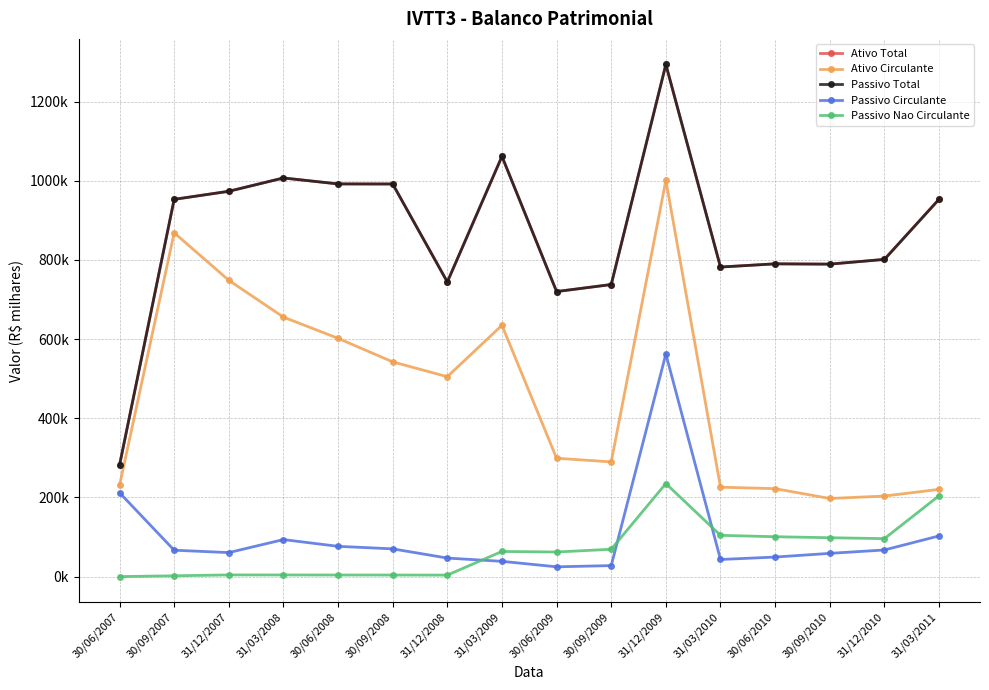

What is the difference between the maximum and second lowest values in the Ativo Circulante series?

797692.0